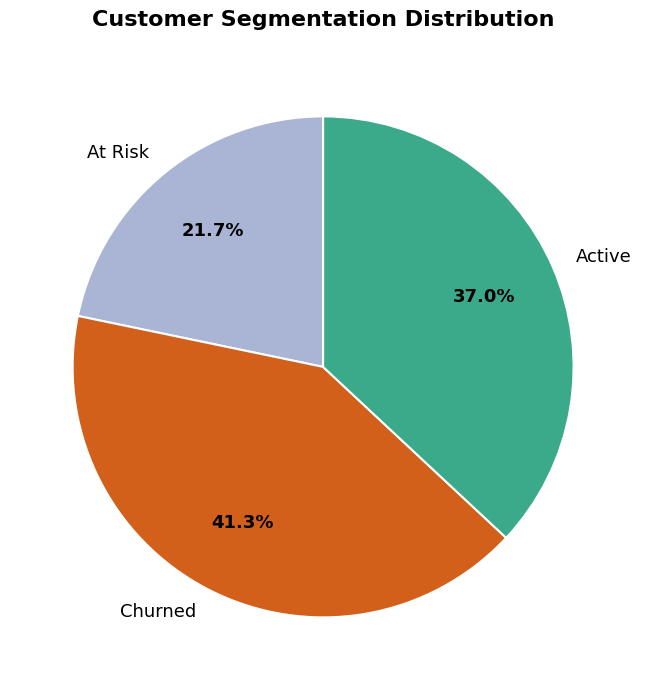

Is there any slice that represents more than half of the pie?

No